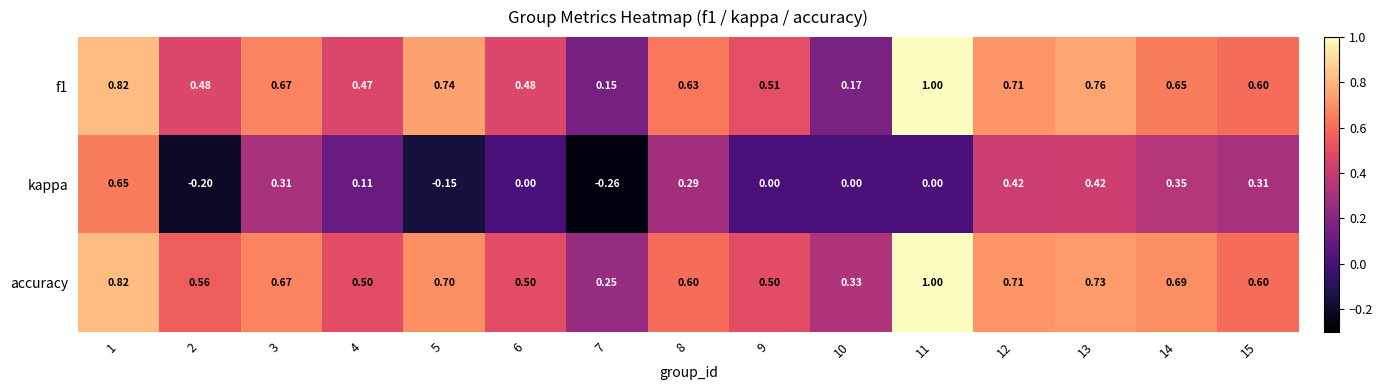

Is the value of kappa at 3 greater than the value of accuracy at 8?

No